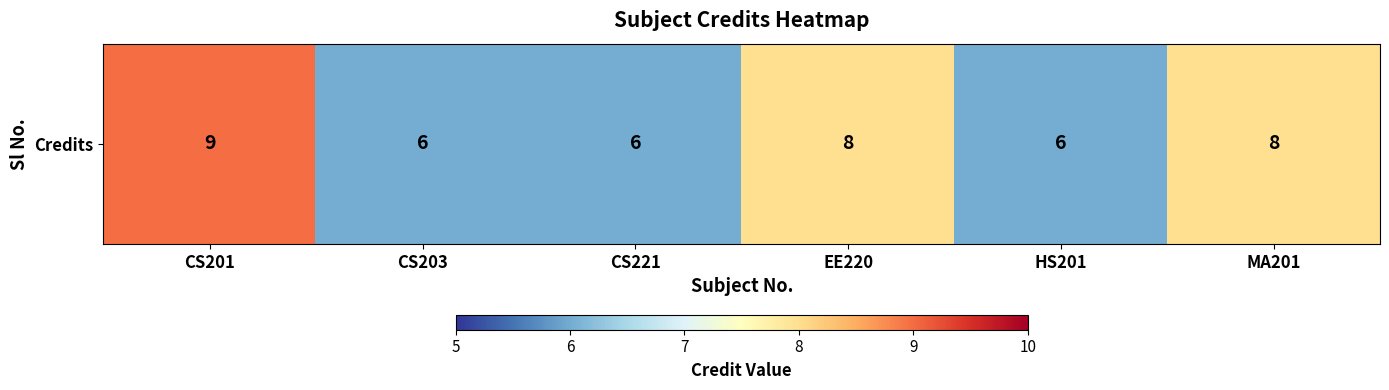

Rank the categories by value from highest to lowest.

CS201, EE220, MA201, CS203, CS221, HS201